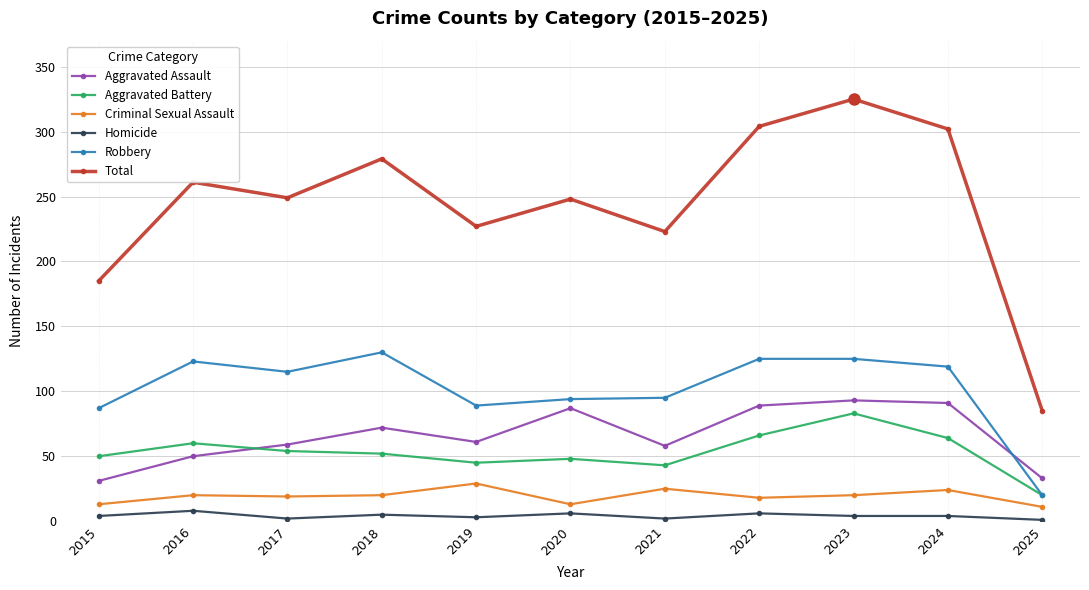

At which category does Total reach its first local valley?

2017